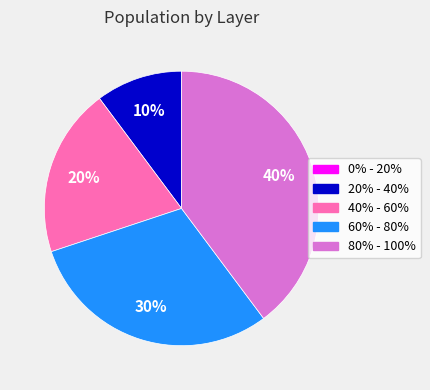

Does 60% - 80% represent more than half of the total?

No